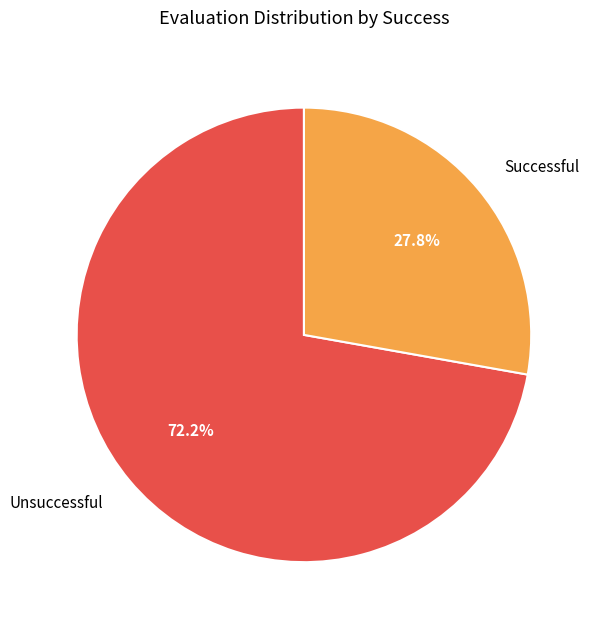

Which category has the biggest portion of the pie?

Unsuccessful